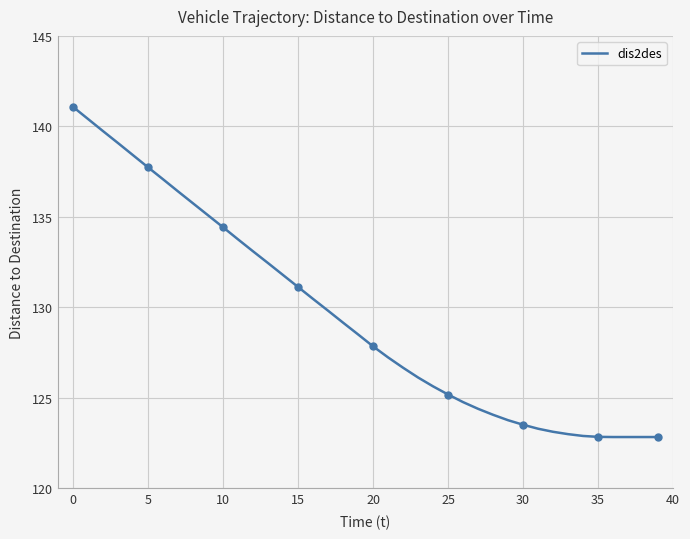

How many series are shown in this chart?

1